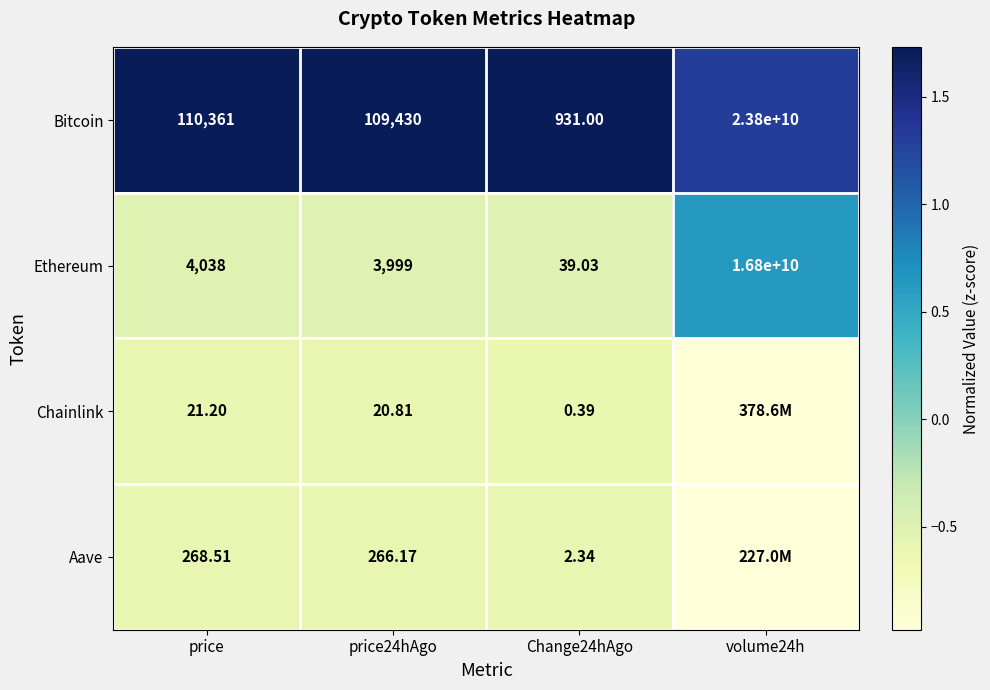

Which has a higher value, price24hAgo or Change24hAgo?

price24hAgo